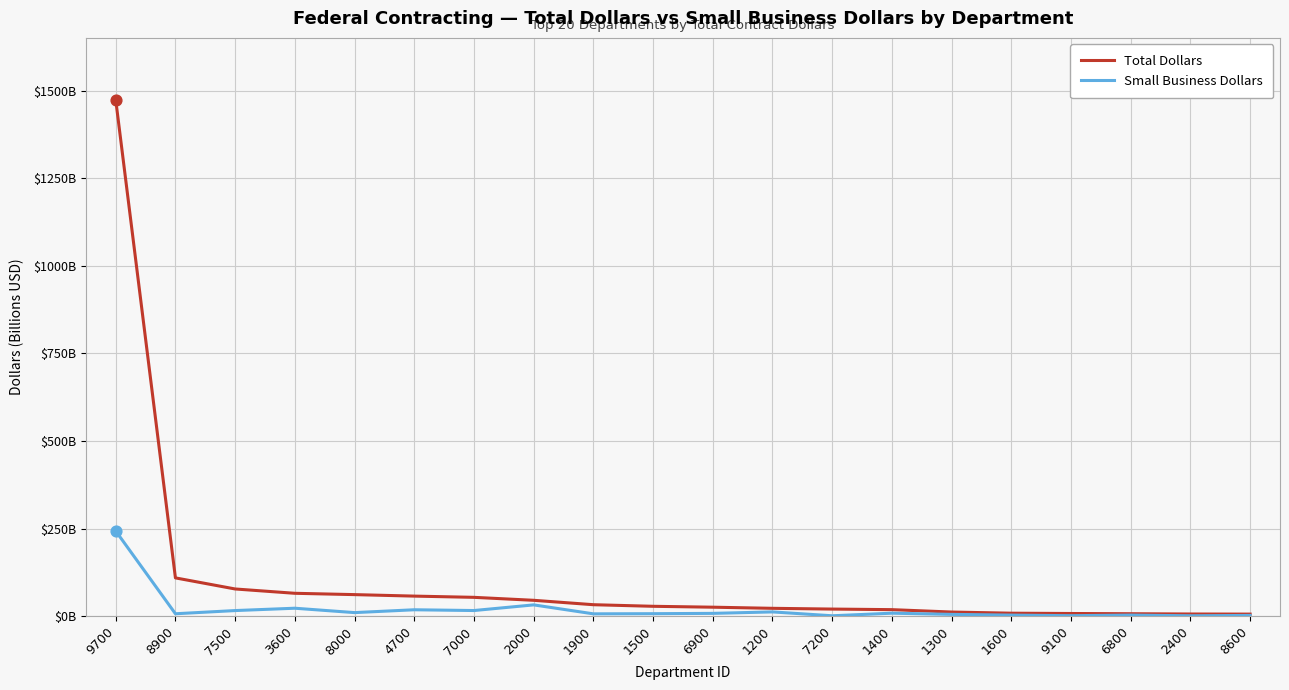

What are all the series names shown in the legend?

Total Dollars, Small Business Dollars